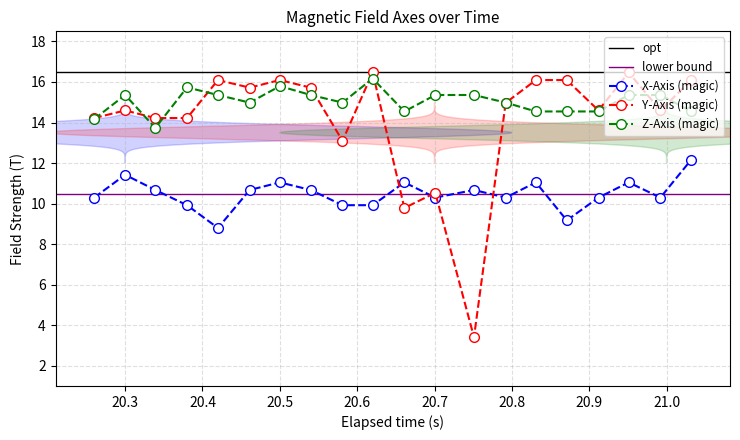

How many interior local peaks does the X-Axis (magic) series have?

6